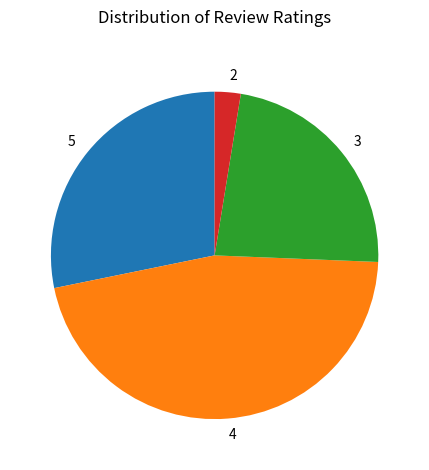

Which slice is the largest?

4